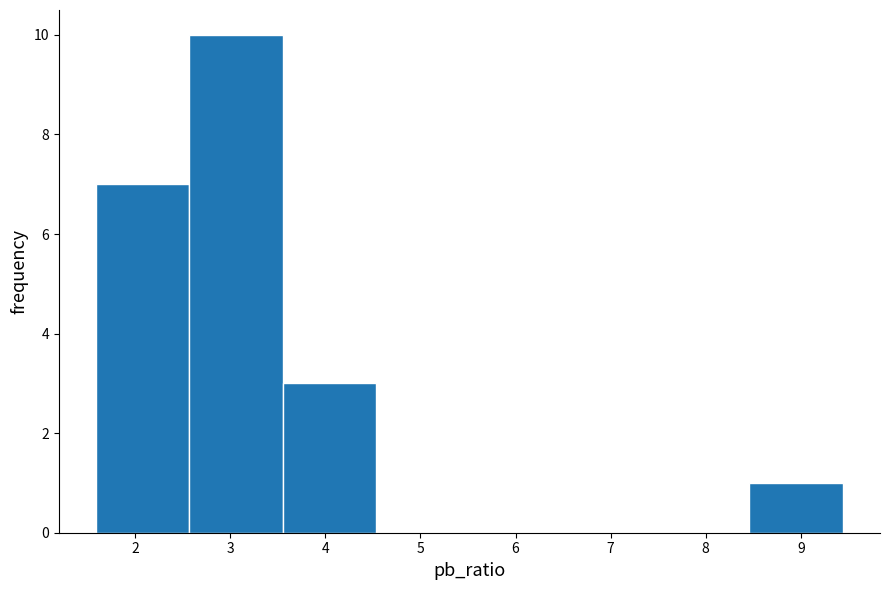

Reading left to right, list every bar in this chart as the range it spans on the x-axis followed by its height. Neither the bar edges nor the heights are printed on the chart, so give them approximately, as read against the axes.

1.6 to 2.6: 7
2.6 to 3.6: 10
3.6 to 4.5: 3
4.5 to 5.5: 0
5.5 to 6.5: 0
6.5 to 7.5: 0
7.5 to 8.5: 0
8.5 to 9.4: 1